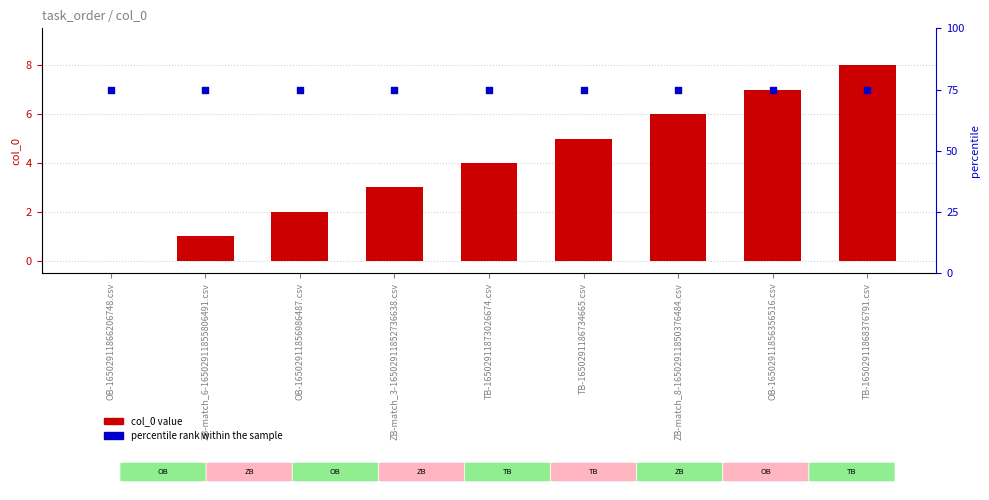

At which category is the sum across all series the highest?

TB-16502911868376791.csv